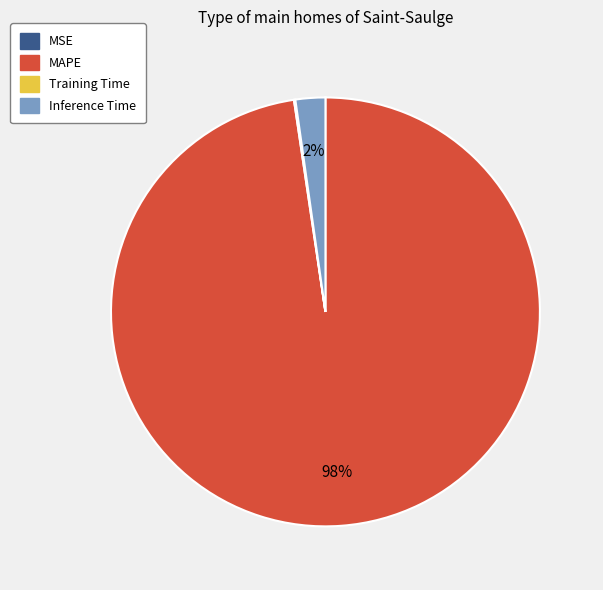

What is the largest slice in the pie chart?

MAPE